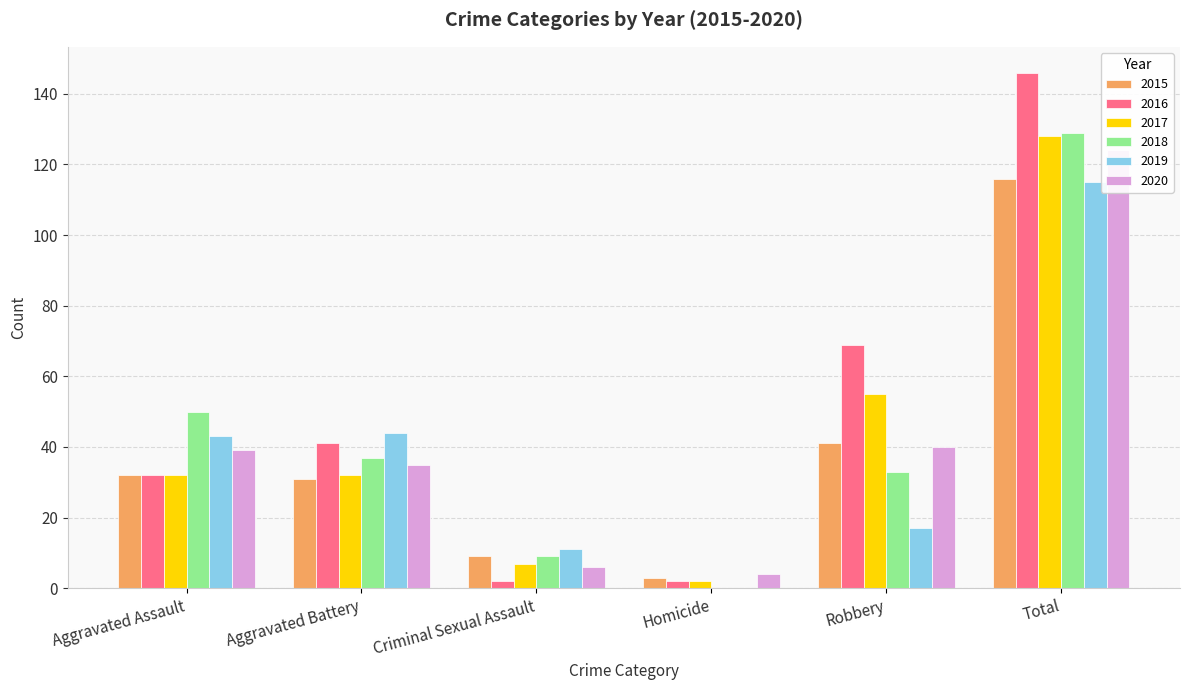

Does the chart contain any negative values?

No